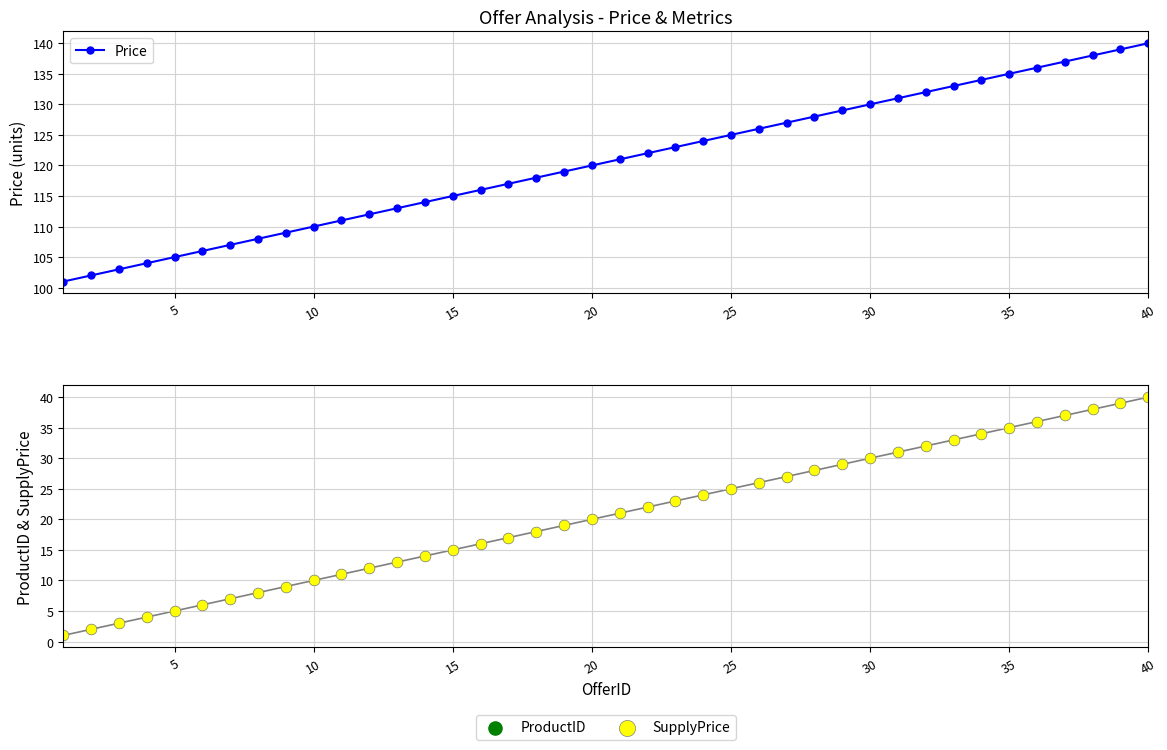

Which series reaches the maximum Y coordinate?

Price